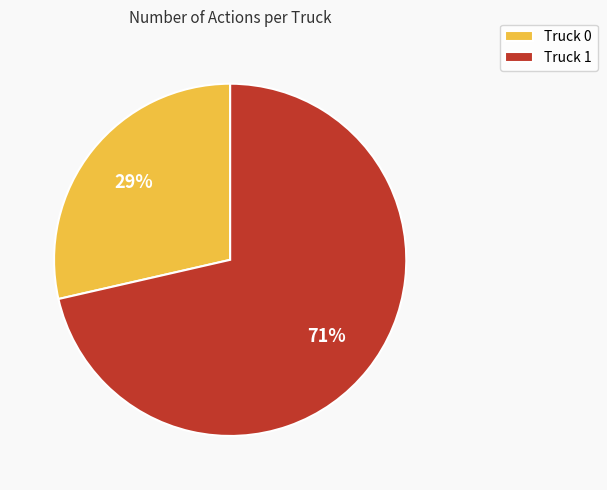

What percentage is the Truck 0 slice, to the nearest percent?

29%